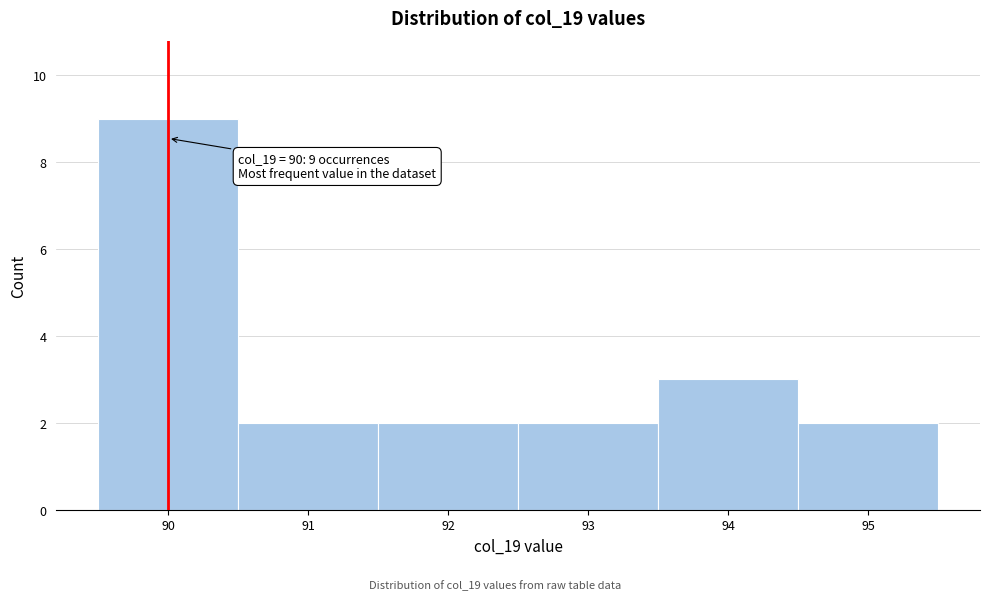

Over which range of the x-axis is the bar tallest?

89.5 to 90.5